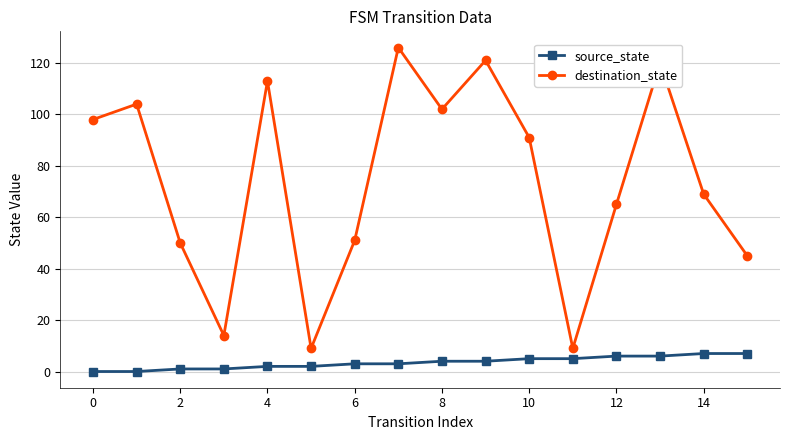

Count the source_state values in the range 2 to 6.

10